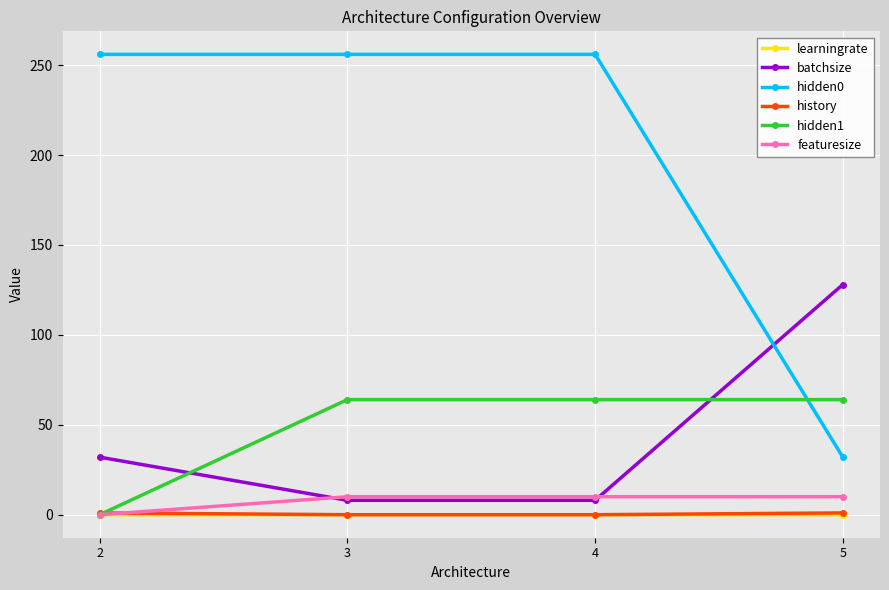

How many values in hidden1 are above zero?

3